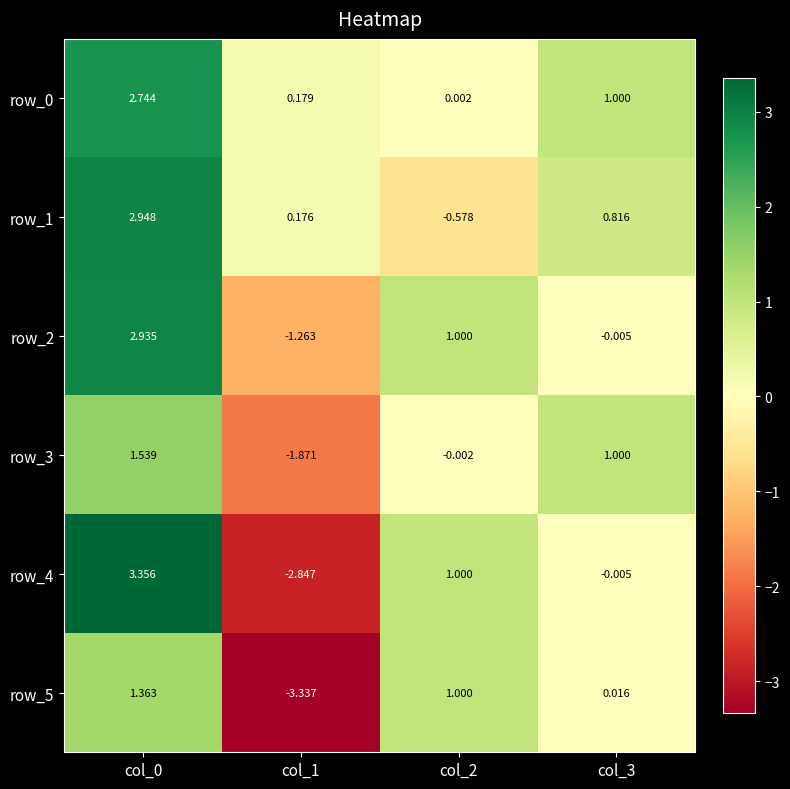

Is the value of row_5 at col_1 greater than the value of row_0 at col_3?

No